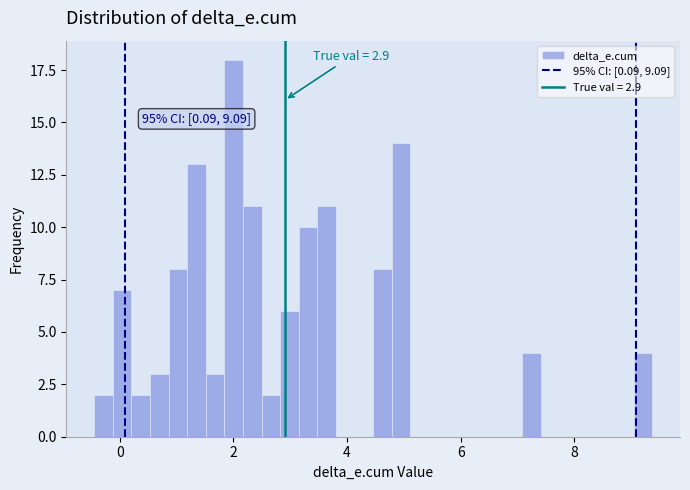

Around what value on the x-axis is the tallest bar? Give the approximate position of its centre, as read against the axis.

2.0